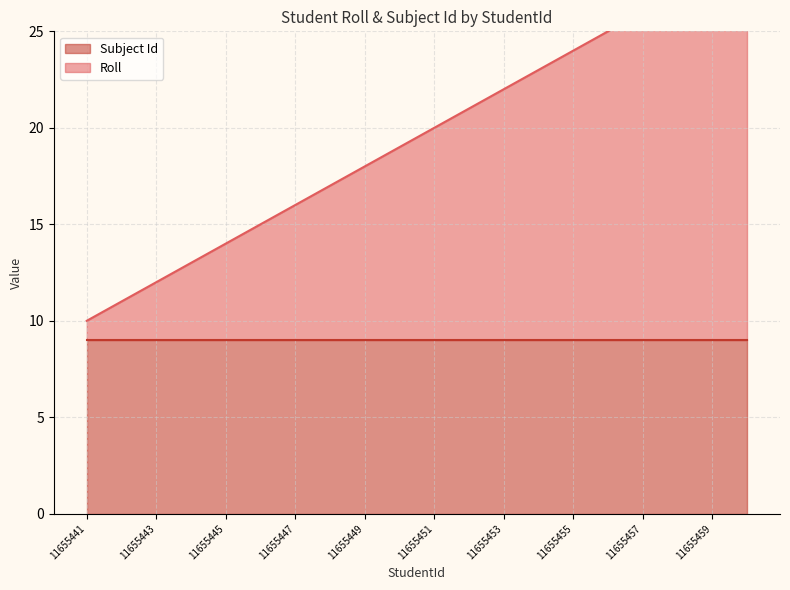

What is the difference between the values at 11655454 and 11655447?

7